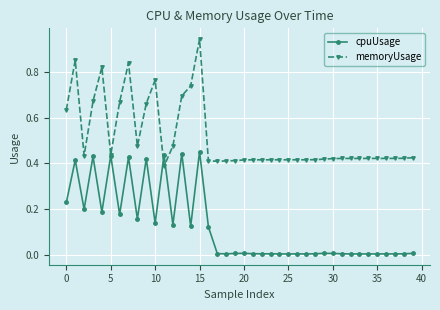

List the series in order of their peak value, lowest first.

cpuUsage, memoryUsage